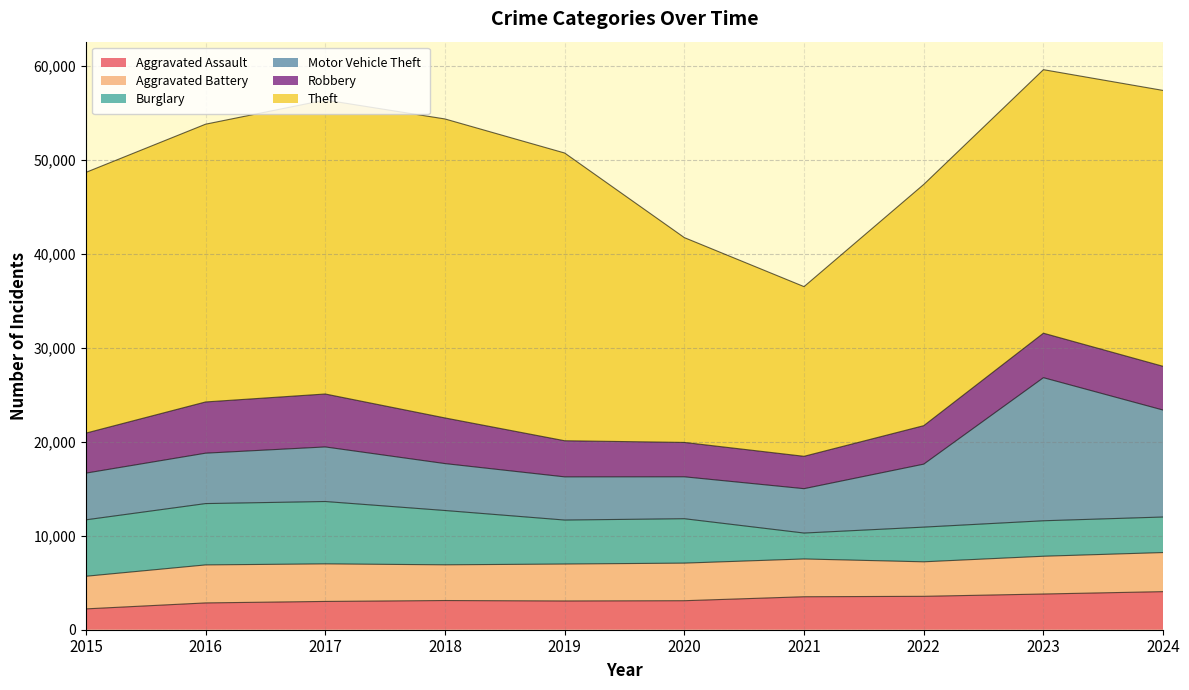

What is the maximum value shown in the chart?

31803